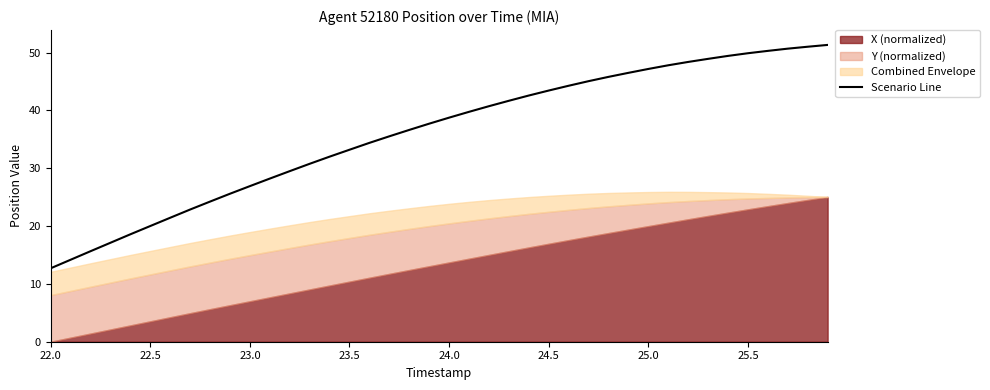

How many lines are shown in the chart?

1